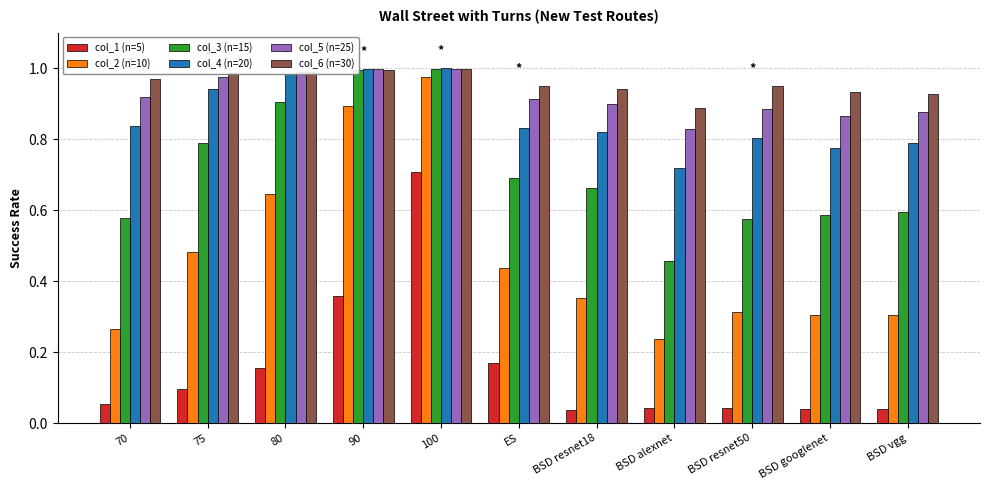

Which series has the largest range (max minus min)?

col_2 (n=10)